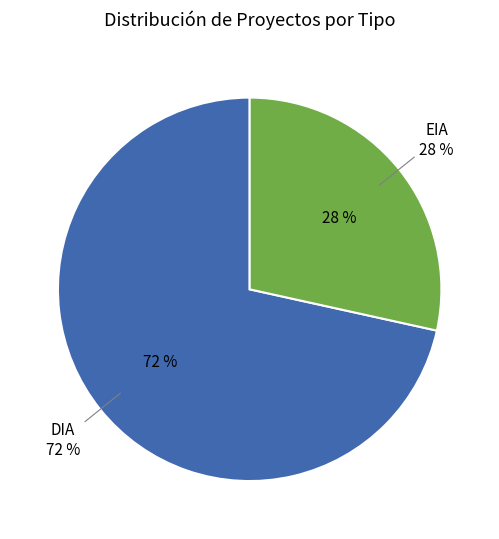

Combined, what portion of the pie is DIA and EIA?

100.0%